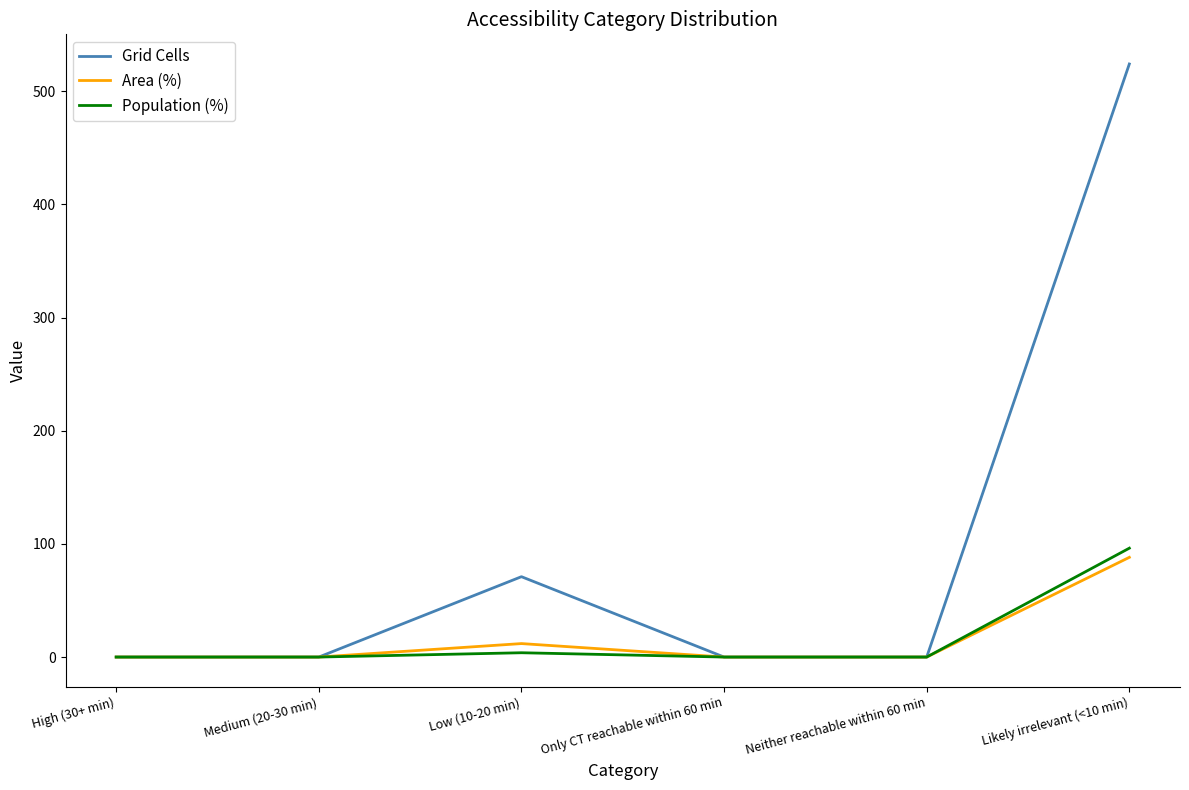

What is the difference between the maximum and minimum values in the Area (%) series?

88.1